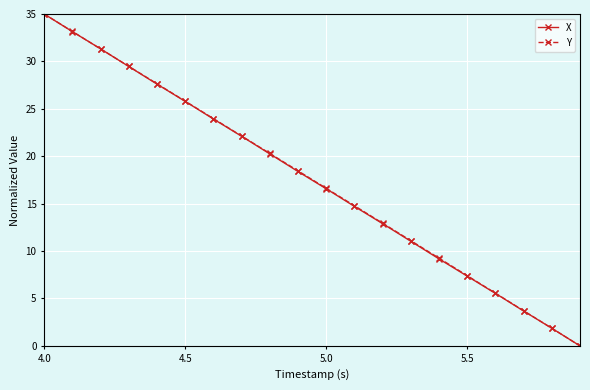

What is the maximum value shown in the chart?

35.0